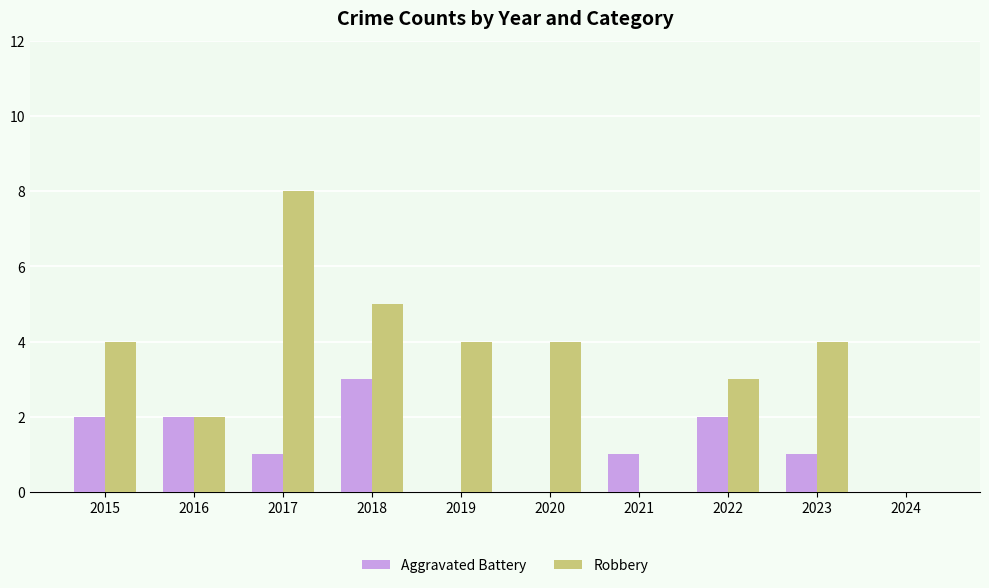

Is the value of Aggravated Battery at 2018 greater than the value of Robbery at 2018?

No